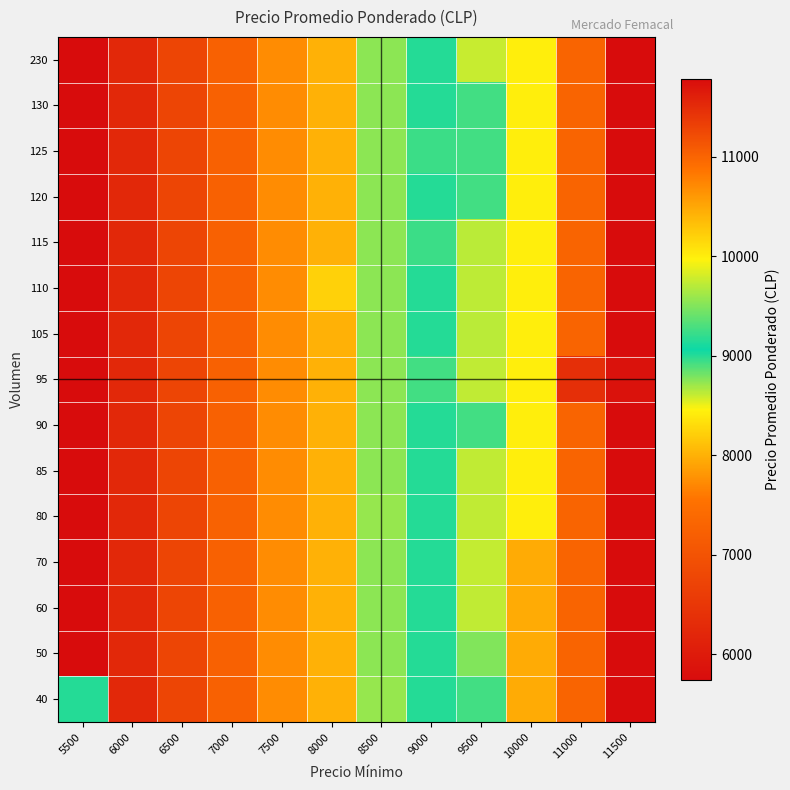

Reading left to right, what are all the values shown in this chart?

40: 5500=9000	6000=6227	6500=6750	7000=7261	7500=7739	8000=8000	8500=8719	9000=9000	9500=9269	10000=10474	11000=11000	11500=11786
50: 5500=5738	6000=6227	6500=6750	7000=7261	7500=7739	8000=8000	8500=8750	9000=9000	9500=9500	10000=10474	11000=11000	11500=11786
60: 5500=5738	6000=6227	6500=6750	7000=7261	7500=7739	8000=8000	8500=8750	9000=9000	9500=9737	10000=10474	11000=11000	11500=11786
70: 5500=5738	6000=6227	6500=6750	7000=7261	7500=7739	8000=8000	8500=8750	9000=9000	9500=9750	10000=10474	11000=11000	11500=11786
80: 5500=5738	6000=6227	6500=6750	7000=7263	7500=7739	8000=8000	8500=8719	9000=9000	9500=9735	10000=10000	11000=11000	11500=11786
85: 5500=5738	6000=6227	6500=6750	7000=7261	7500=7739	8000=8000	8500=8750	9000=9000	9500=9735	10000=10000	11000=11000	11500=11786
90: 5500=5738	6000=6227	6500=6750	7000=7261	7500=7739	8000=8000	8500=8750	9000=9000	9500=9269	10000=10000	11000=11000	11500=11786
95: 5500=5738	6000=6227	6500=6750	7000=7261	7500=7739	8000=8000	8500=8750	9000=9260	9500=9737	10000=10000	11000=11474	11500=11737
105: 5500=5738	6000=6227	6500=6750	7000=7261	7500=7739	8000=8000	8500=8750	9000=9000	9500=9717	10000=10000	11000=11000	11500=11786
110: 5500=5738	6000=6227	6500=6750	7000=7261	7500=7739	8000=8227	8500=8750	9000=9000	9500=9727	10000=10000	11000=11000	11500=11786
115: 5500=5738	6000=6227	6500=6750	7000=7261	7500=7739	8000=8000	8500=8750	9000=9239	9500=9717	10000=10000	11000=11000	11500=11786
120: 5500=5738	6000=6227	6500=6750	7000=7250	7500=7739	8000=8000	8500=8750	9000=9000	9500=9269	10000=10000	11000=11000	11500=11786
125: 5500=5738	6000=6227	6500=6750	7000=7261	7500=7739	8000=8000	8500=8750	9000=9240	9500=9260	10000=10000	11000=11000	11500=11786
130: 5500=5738	6000=6227	6500=6750	7000=7261	7500=7739	8000=8000	8500=8750	9000=9000	9500=9269	10000=10000	11000=11000	11500=11786
230: 5500=5738	6000=6227	6500=6750	7000=7261	7500=7739	8000=8000	8500=8750	9000=9000	9500=9761	10000=10000	11000=11000	11500=11786